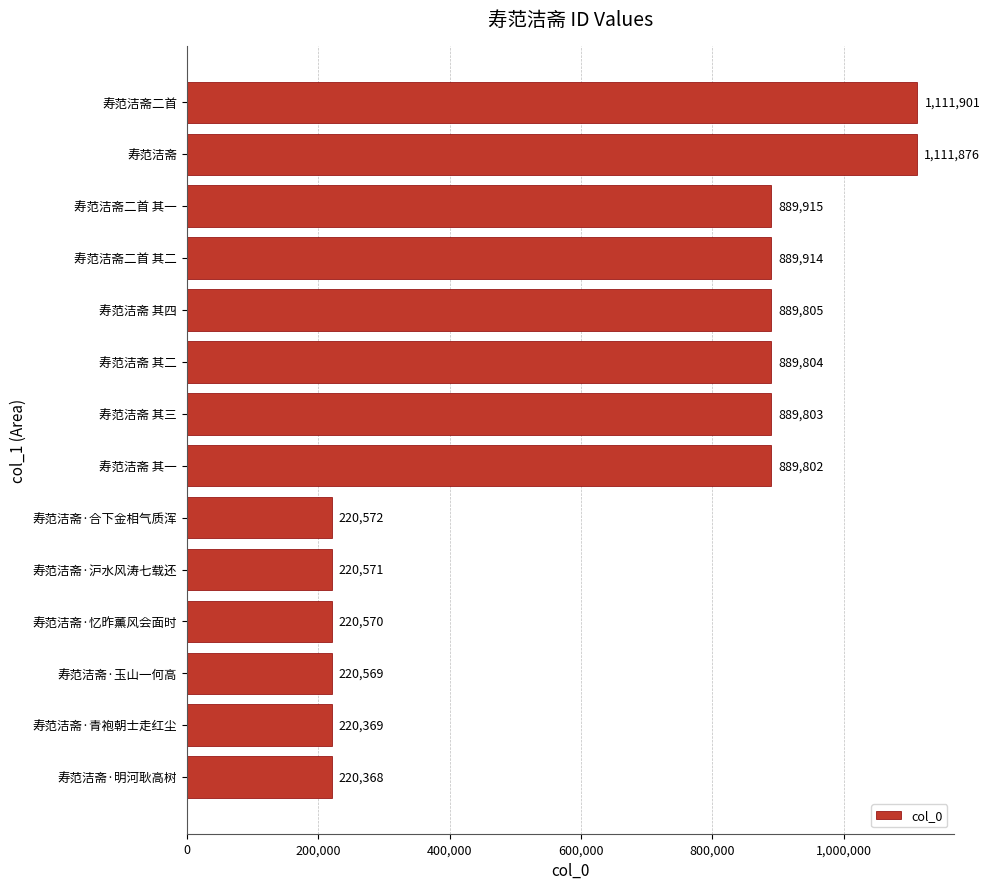

How many data points does each series have?

14